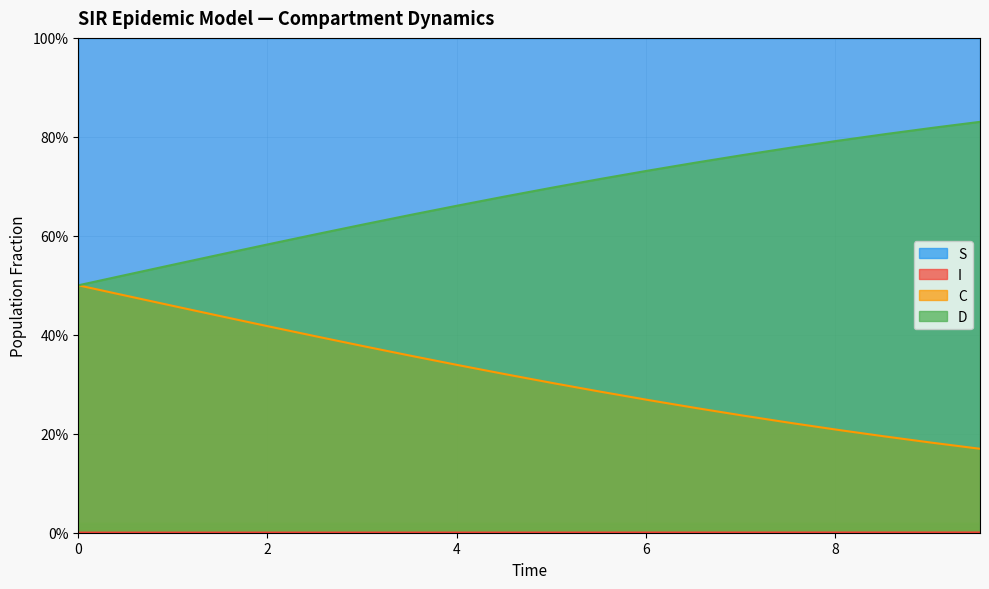

Does the chart display data point markers on the line(s)?

No